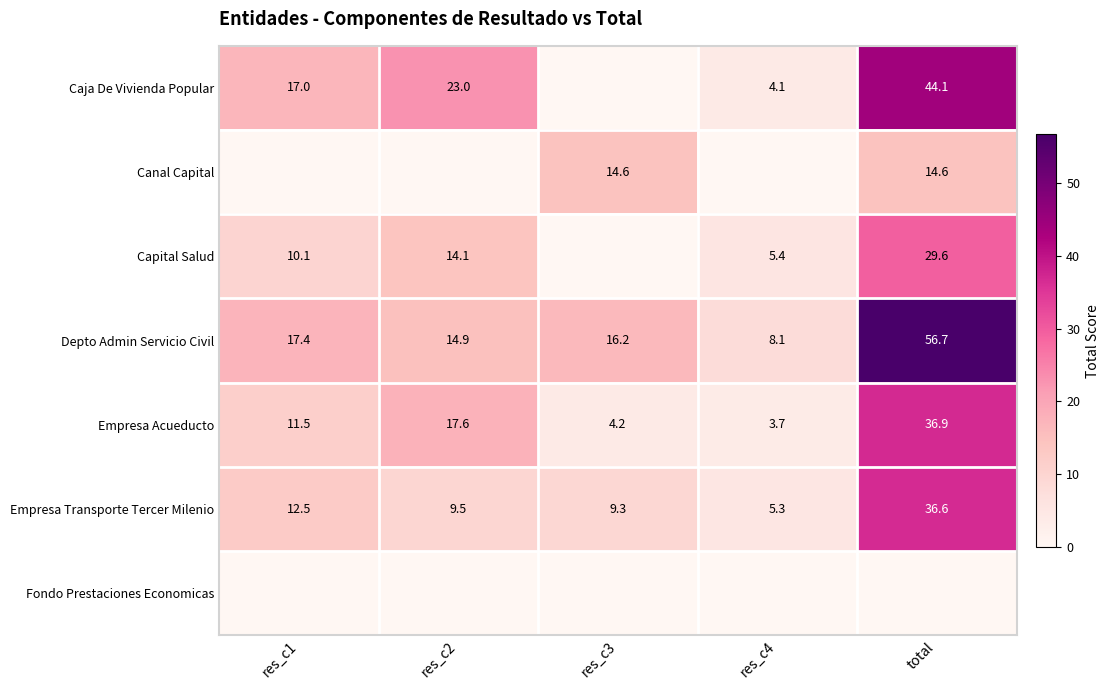

How many data points in Empresa Acueducto are less than 11?

2